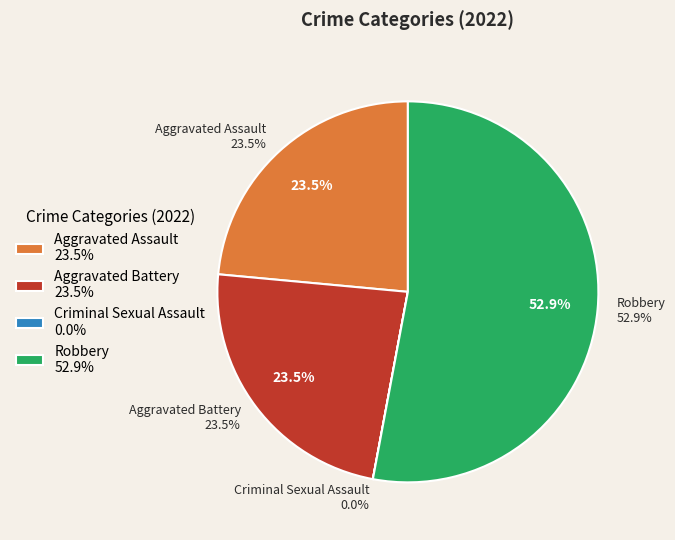

The Aggravated Assault slice represents 24% of the pie. True or false?

True